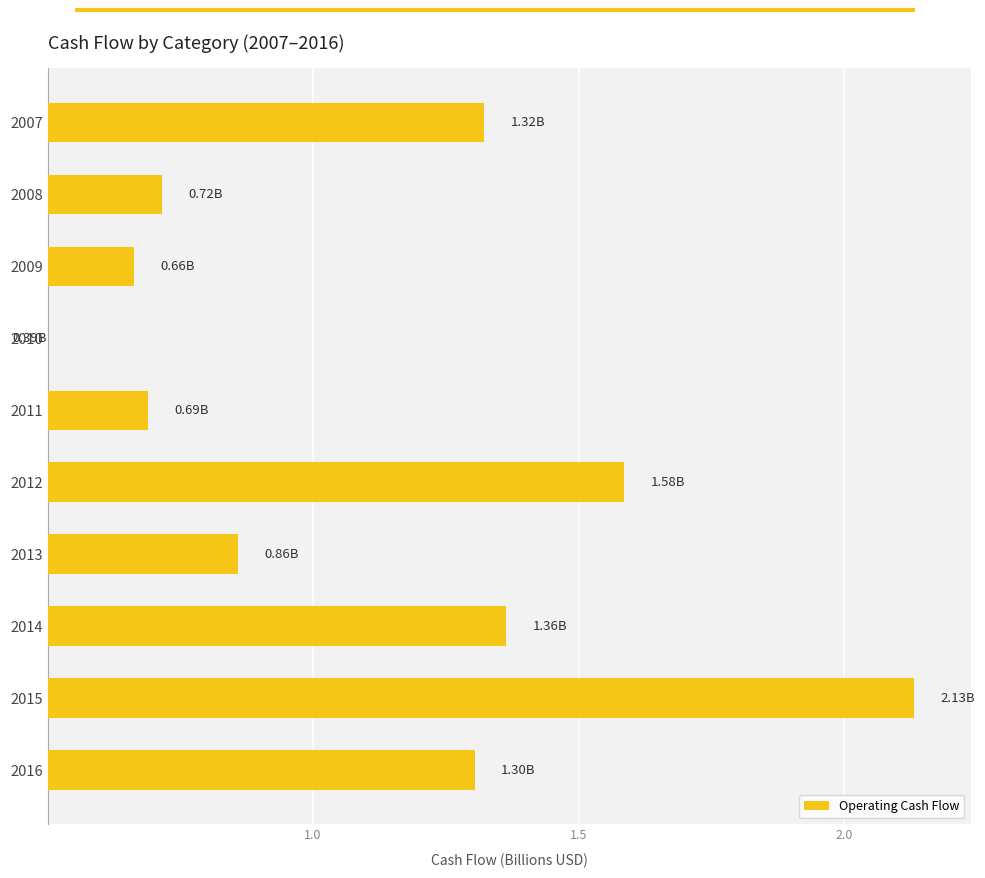

Reading right to left, what are all the values shown in this chart?

1.3	0.7	0.7	0.4	0.7	1.6	0.9	1.4	2.1	1.3